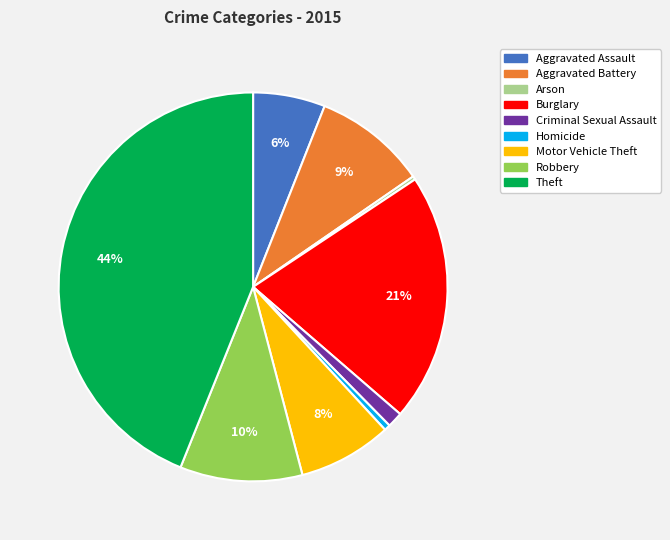

The Aggravated Battery slice represents 9% of the pie. True or false?

True